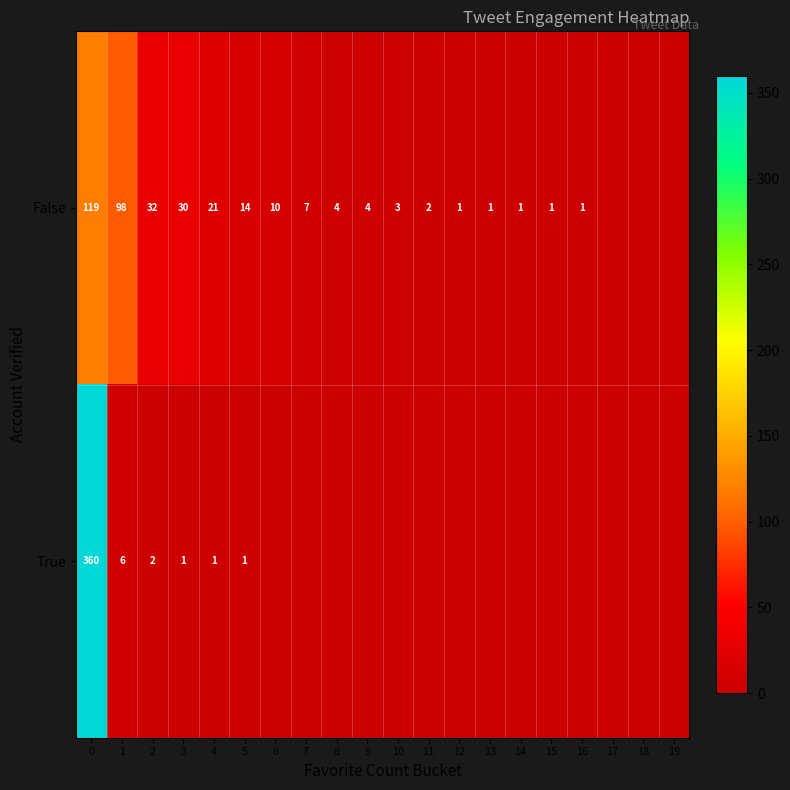

Between 0 and 2, which series saw the biggest shift?

True